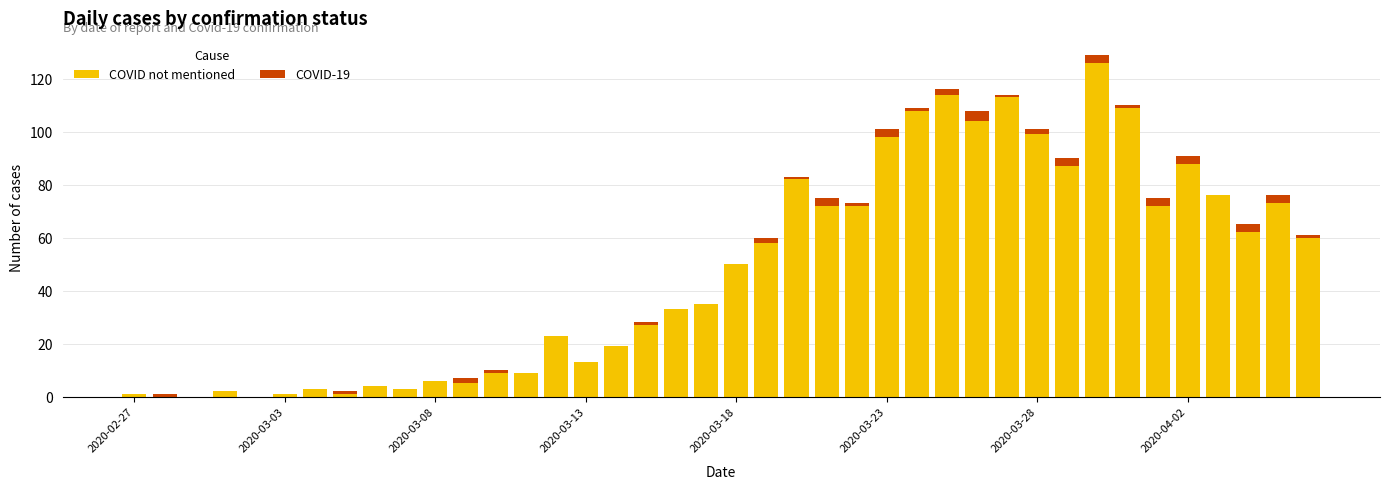

What is the sum of all COVID not mentioned values?

1917